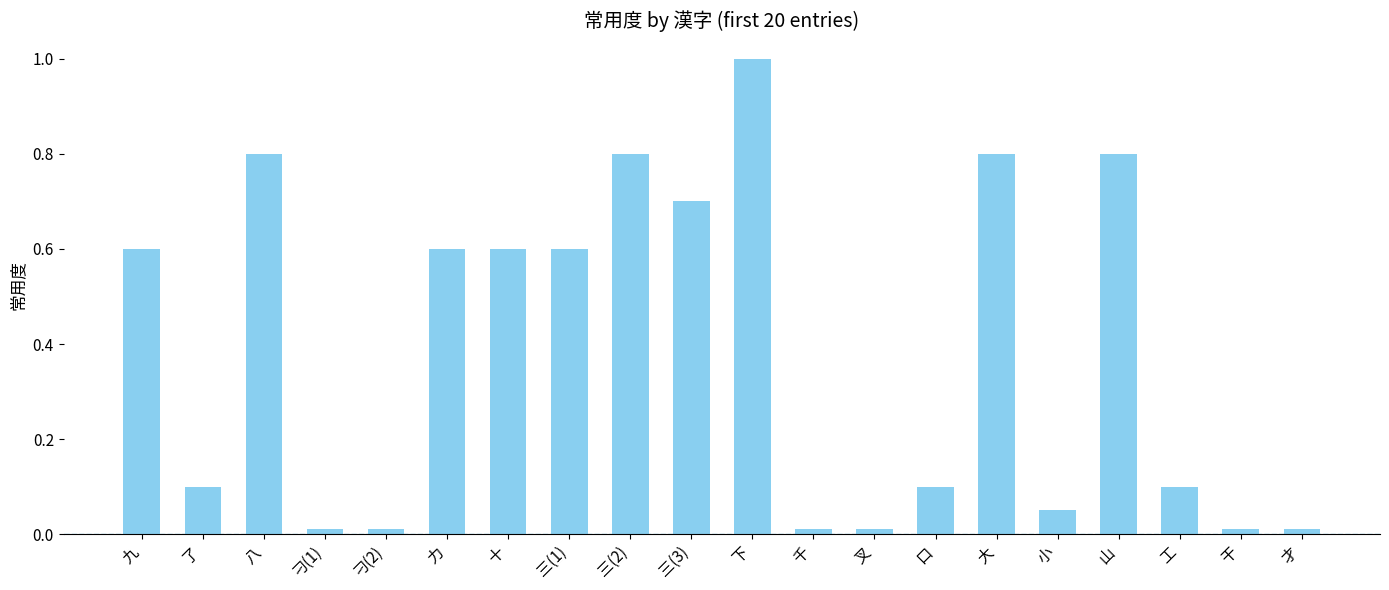

True or false: the data shows 0.3 at 三(1).

False